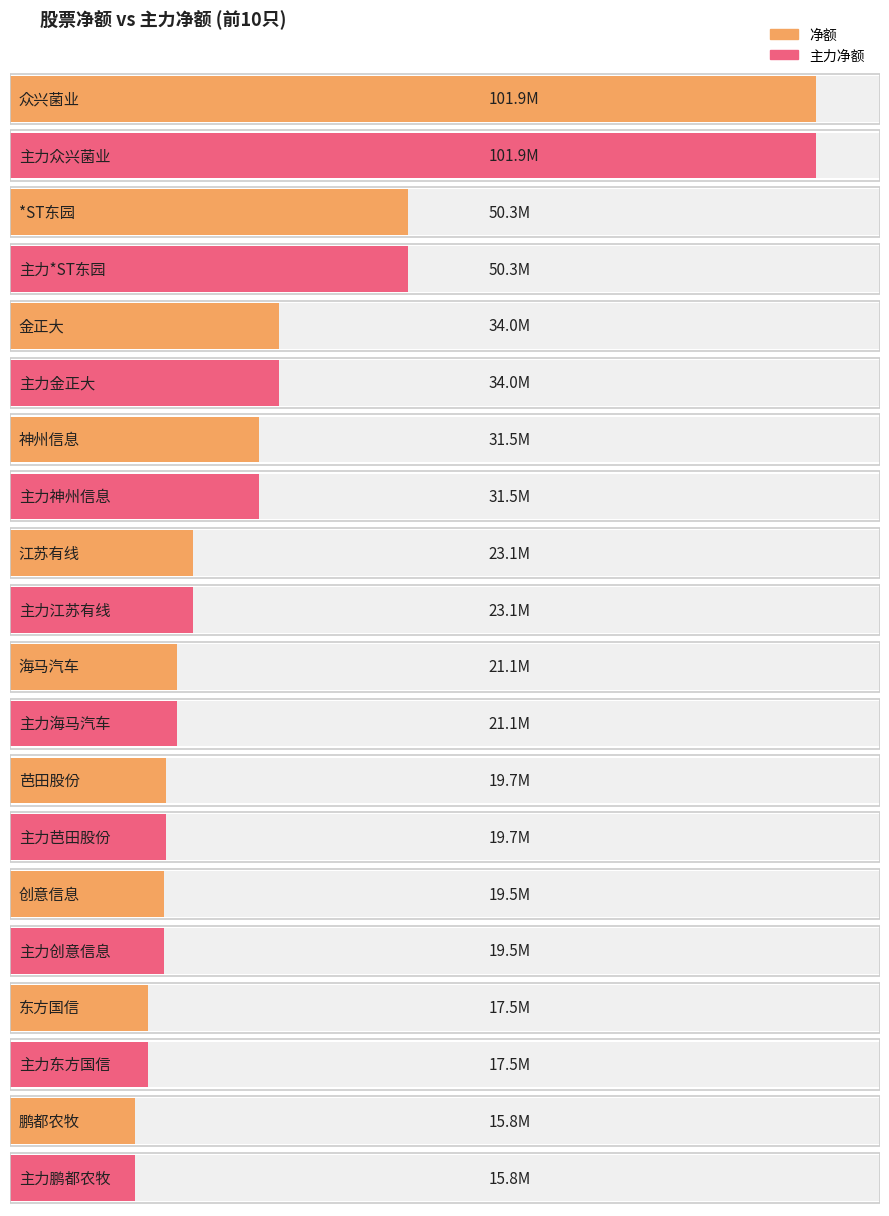

Reading right to left, transcribe all the data shown in this chart.

净额: 15825872	17489051	19490466	19713532	21132136	23111861	31534279	33983177	50296501	101901669
主力净额: 15825872	17489051	19490466	19713532	21132136	23111861	31534279	33983177	50296501	101901669